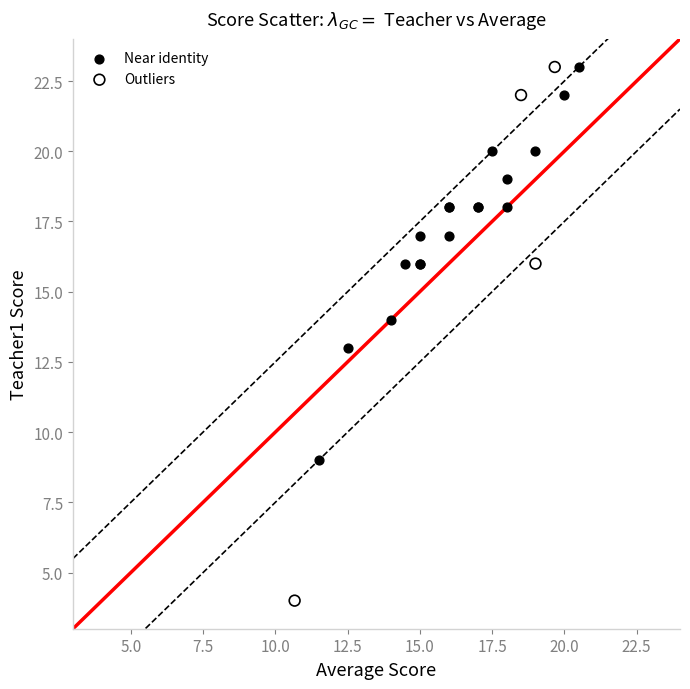

Which series has the largest Y range (max minus min)?

Outliers